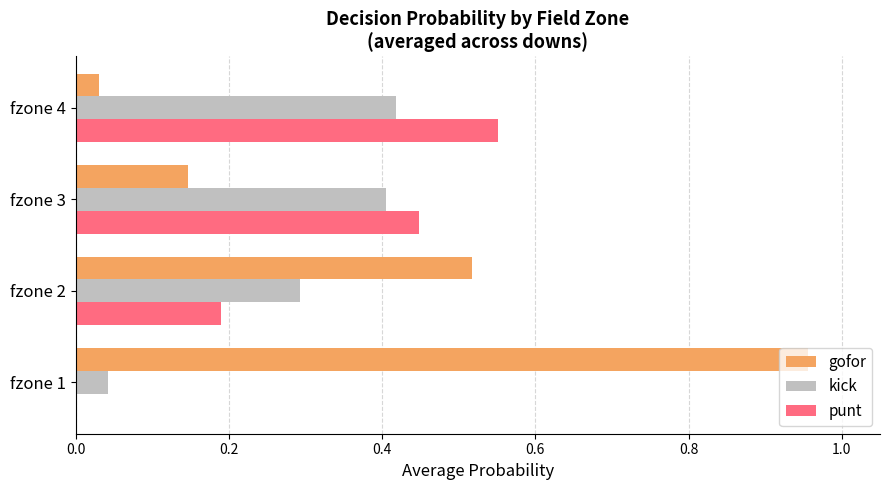

Between fzone 1 and fzone 4, which series saw the biggest shift?

gofor